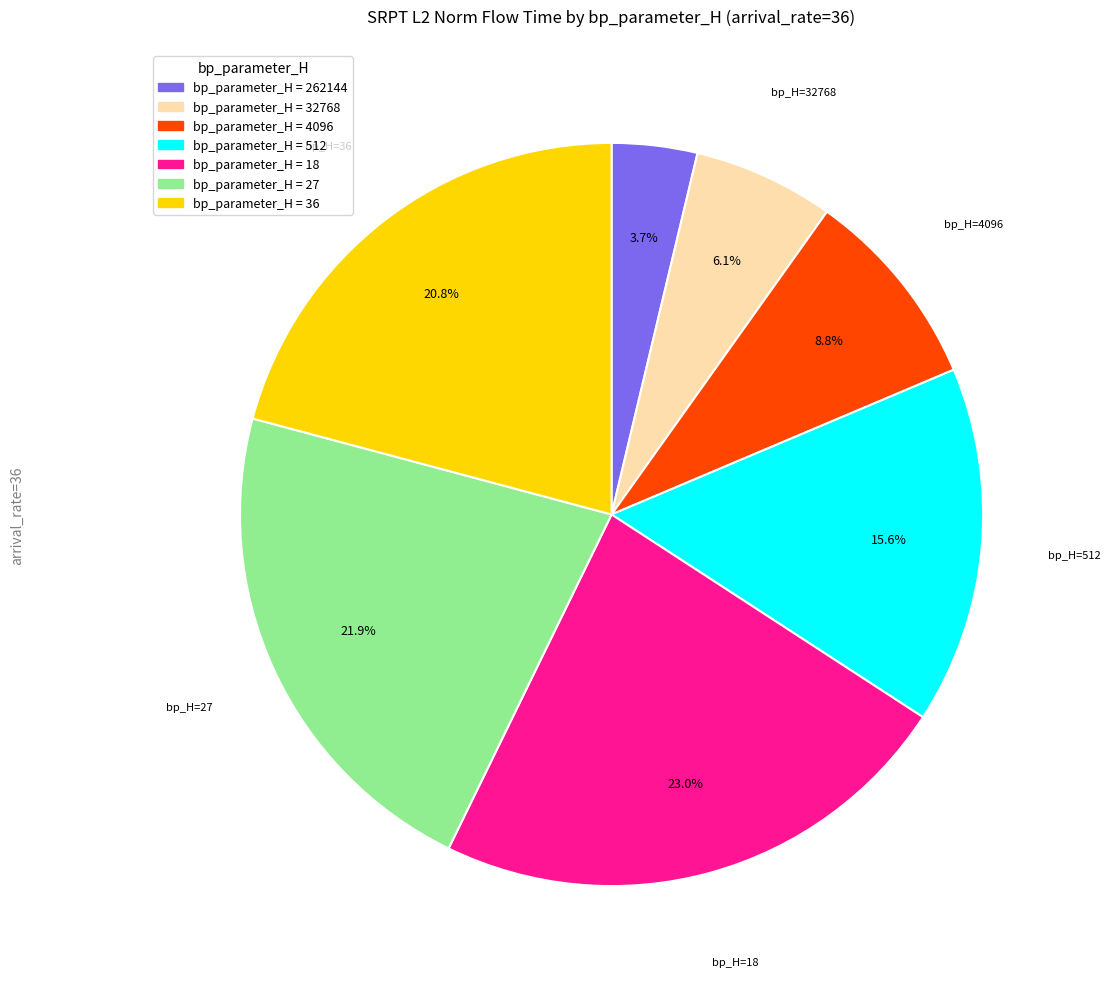

Is there any slice that represents more than half of the pie?

No